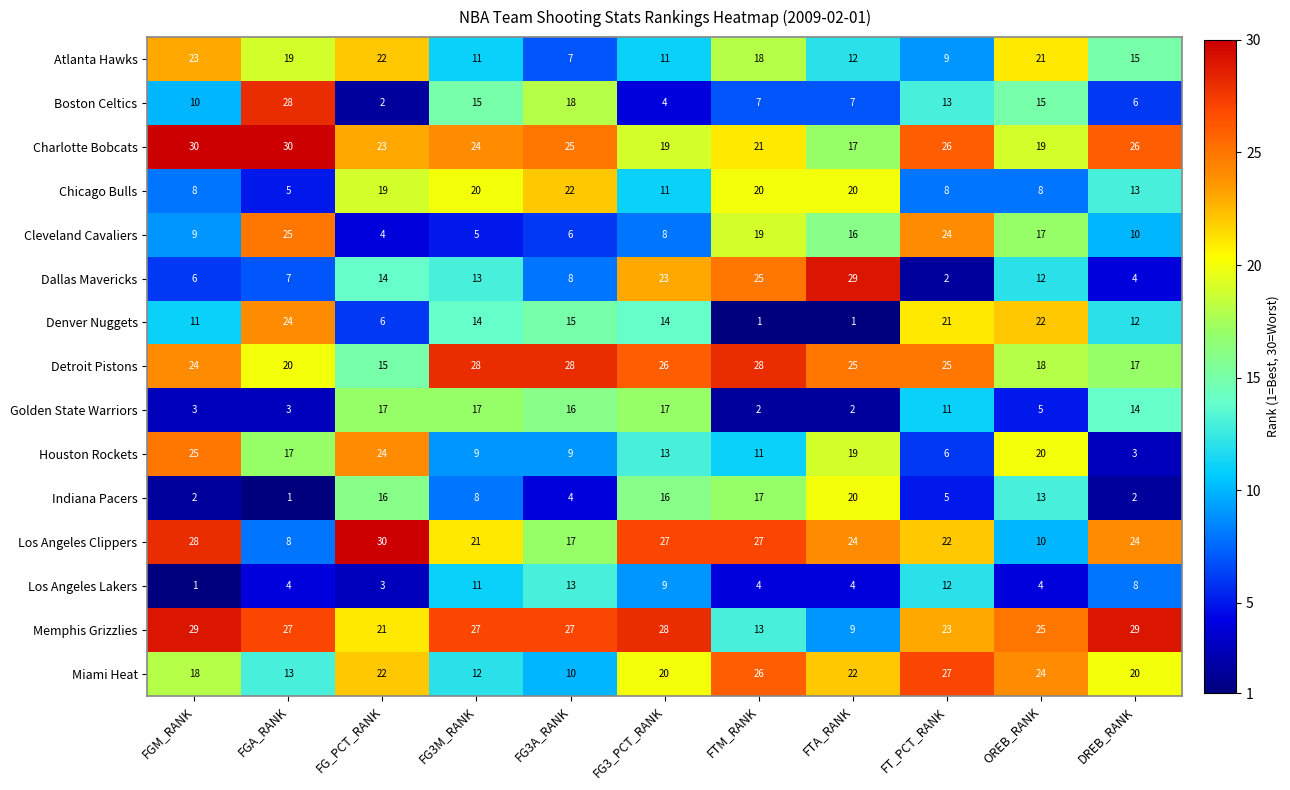

What is the greatest value displayed?

30